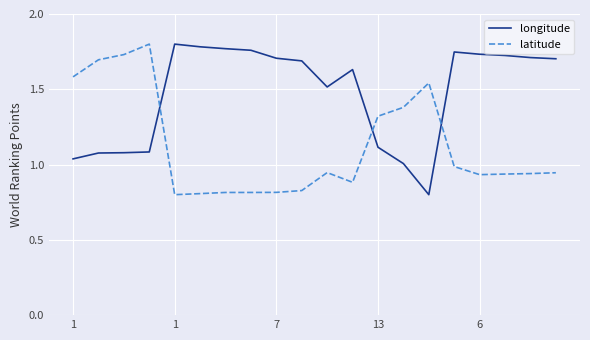

How many distinct data groups are displayed?

2